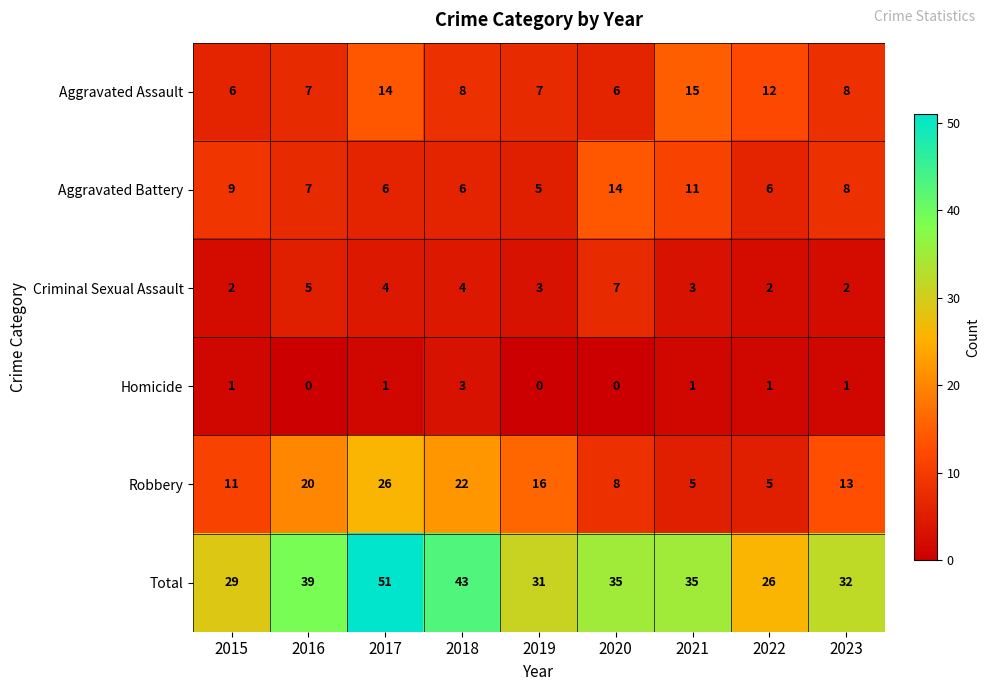

What is the sum of all Aggravated Battery values?

72